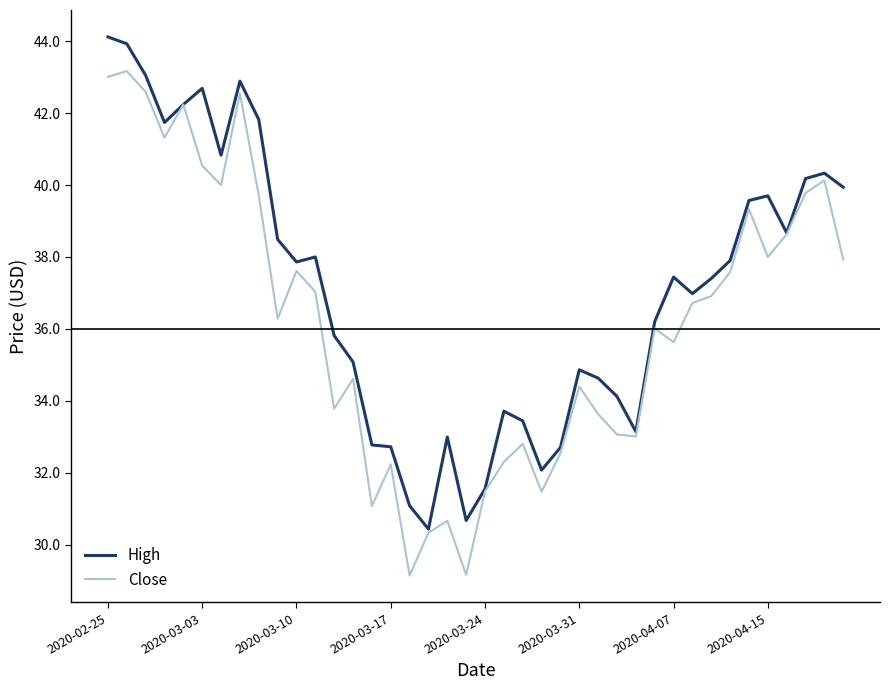

What is the lowest value of the High series?

30.4